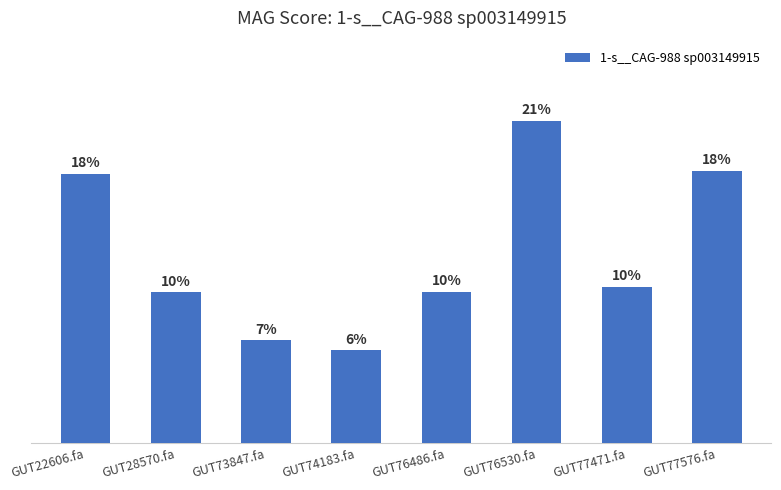

What is the label of the 8th bar from the right?

GUT22606.fa